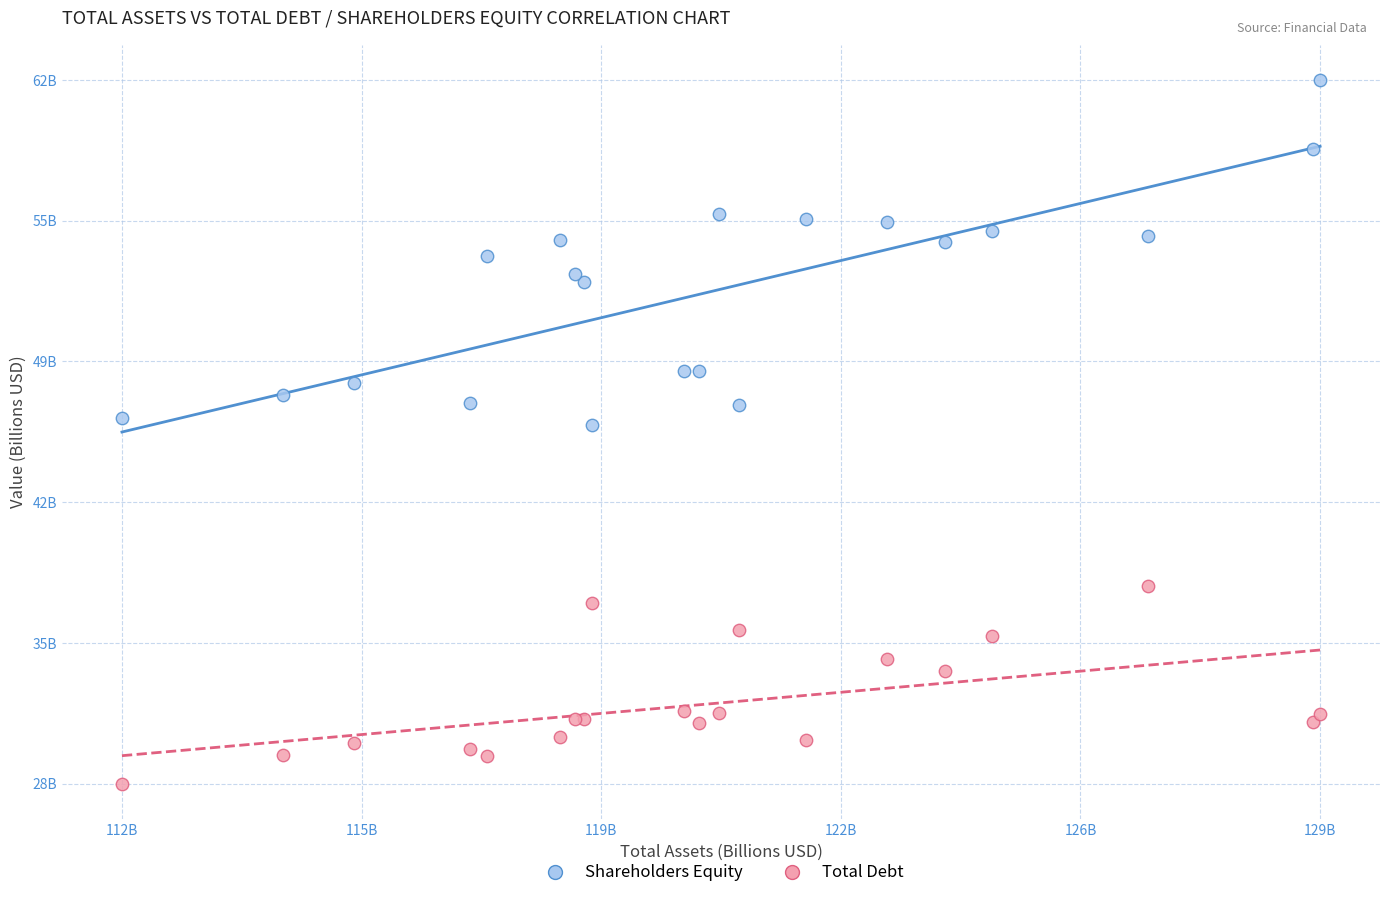

Which series reaches the minimum Y coordinate?

Total Debt